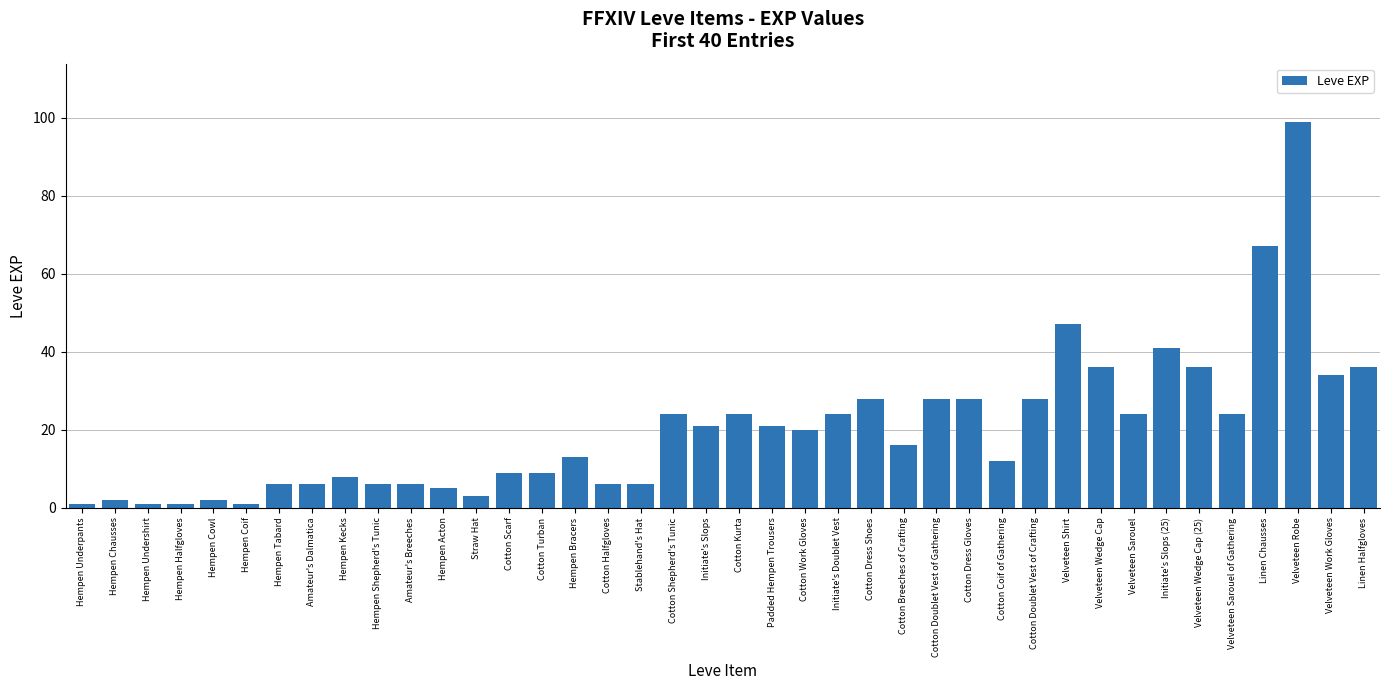

How many series are shown in this chart?

1